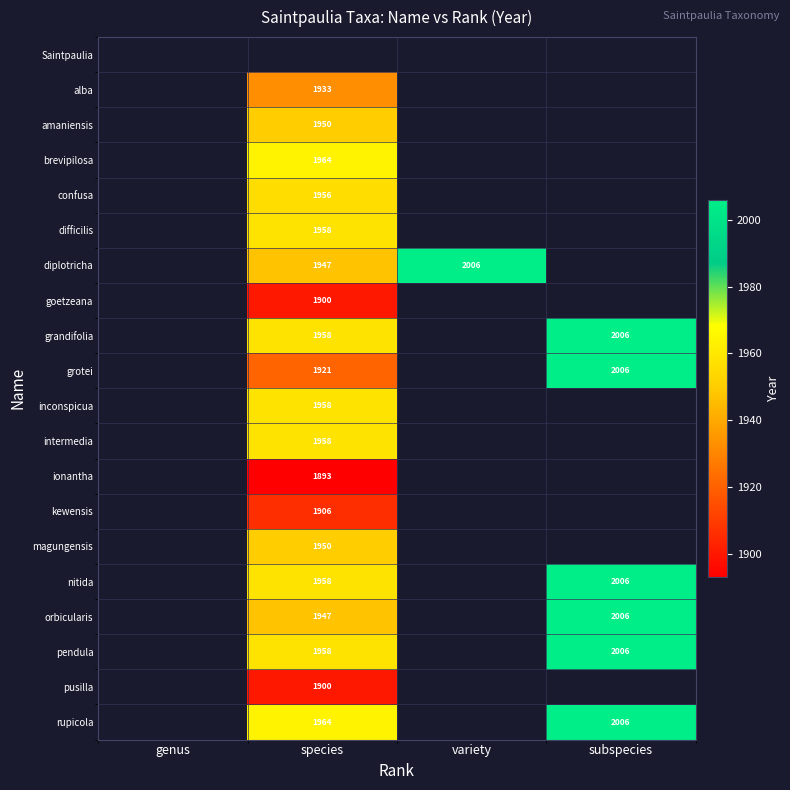

How many data points does each series have?

4